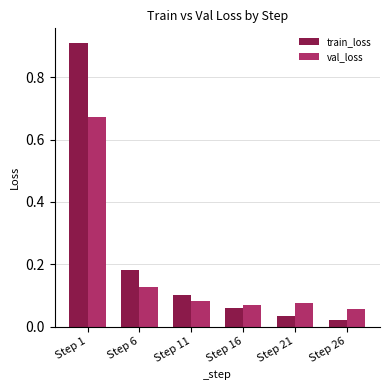

How many bars are there in total?

12